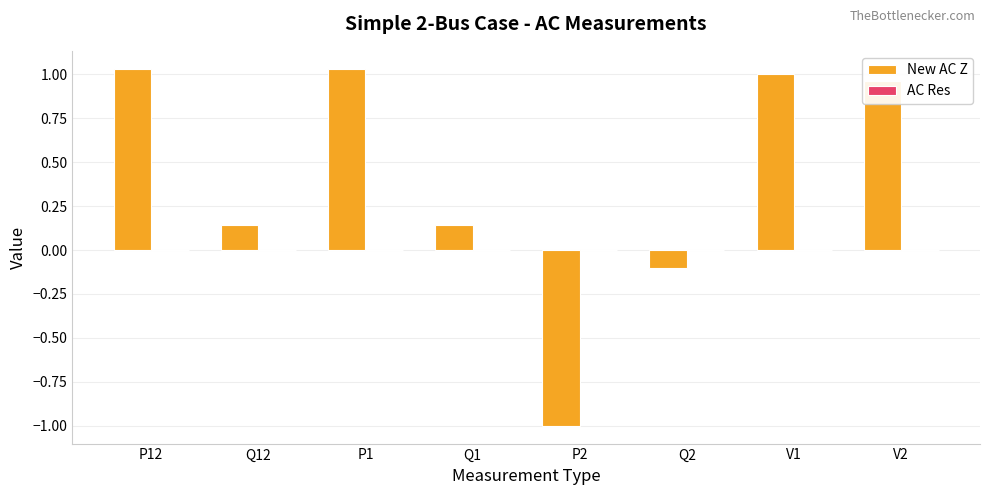

Which series has the largest range (max minus min)?

New AC Z